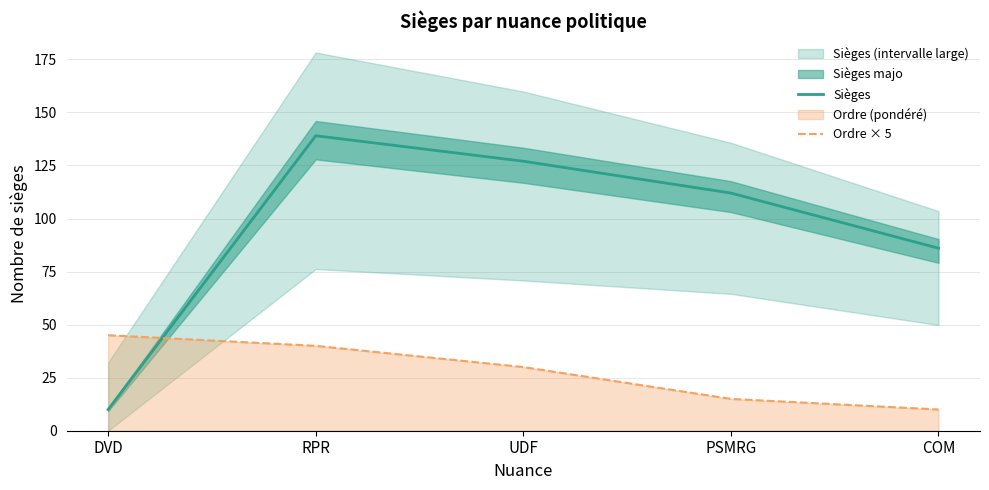

Which category has the lowest value in the Sièges series?

DVD